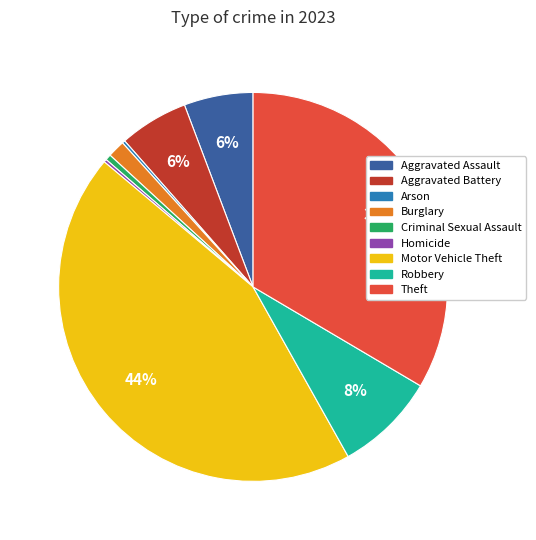

Combined, do Theft and Criminal Sexual Assault account for over 50%?

No